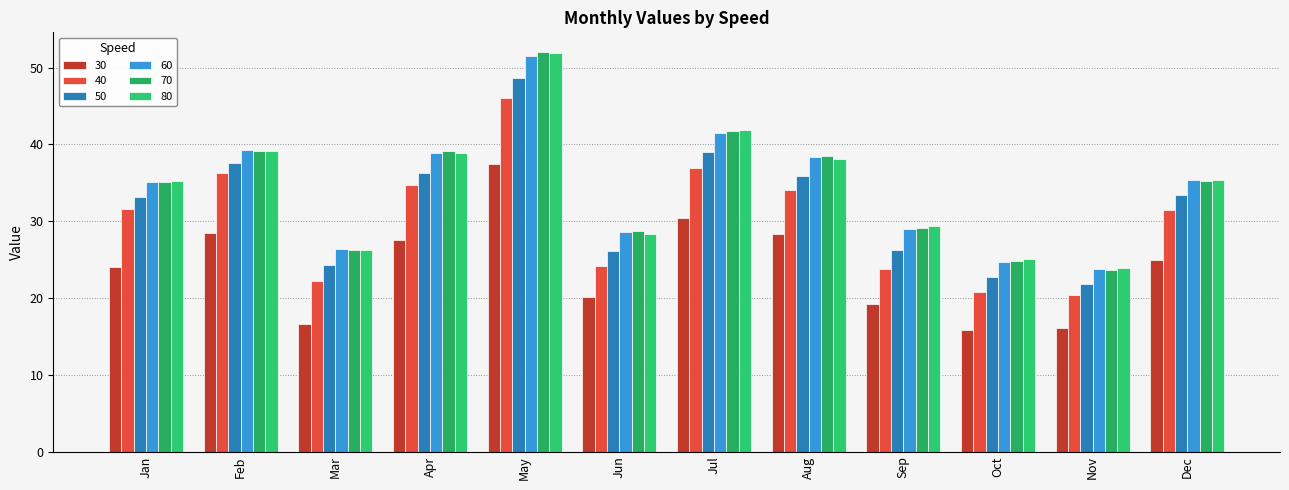

What is the value of the 70 bar at the 1st from the left?

35.1